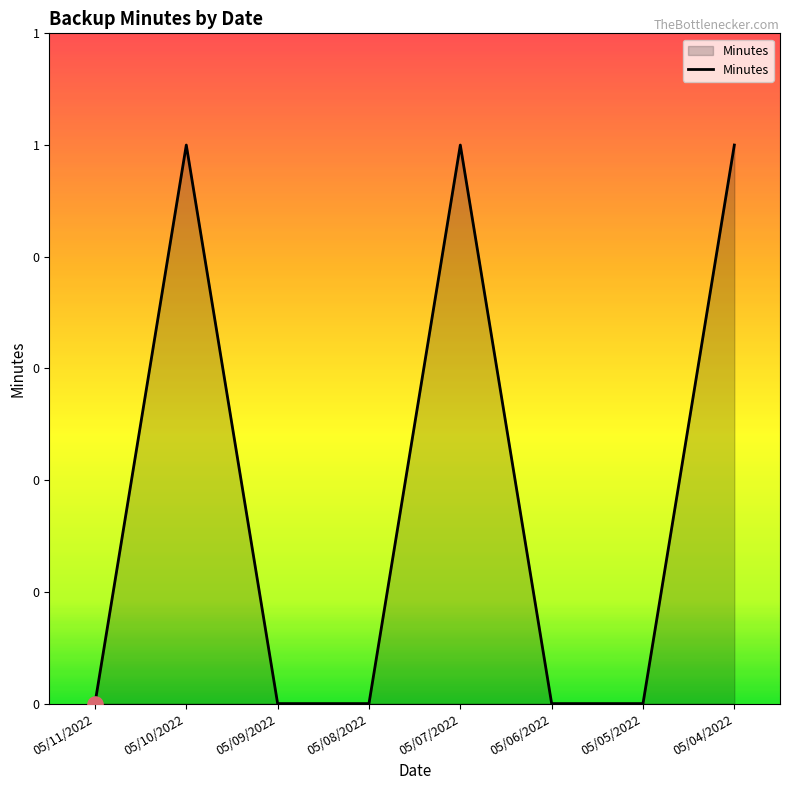

What is the change in value from 05/10/2022 to 05/06/2022?

-1